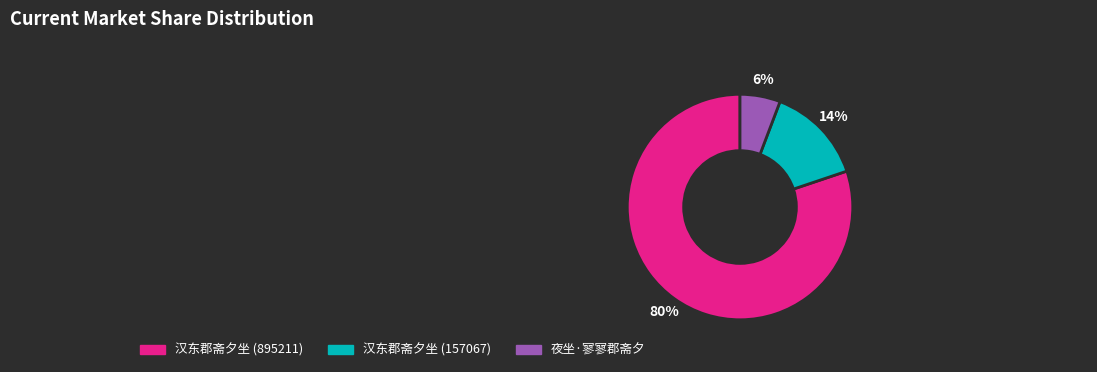

To the nearest percent, what is the average slice percentage?

33%